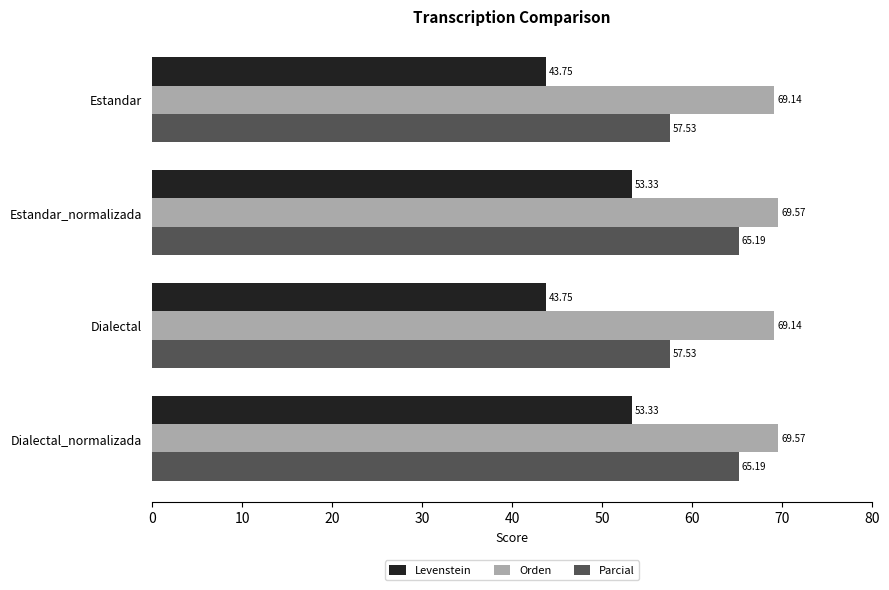

What is the difference between the second highest and minimum values in the Orden series?

0.4